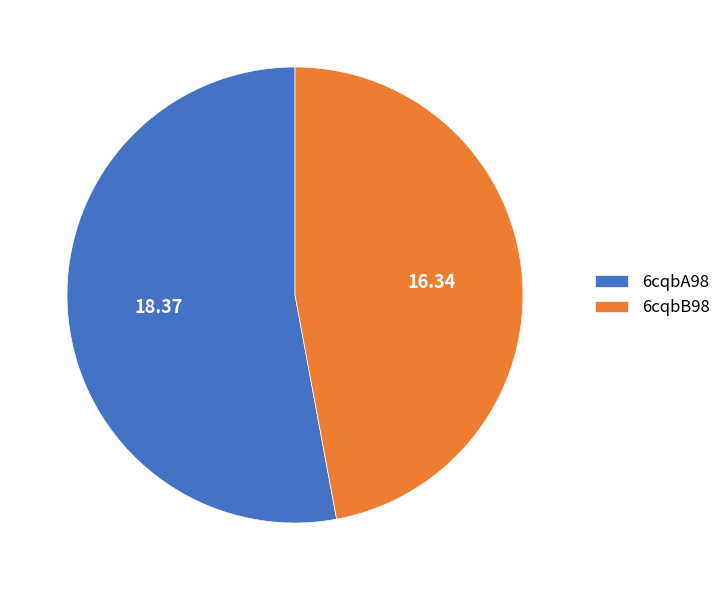

Is there a majority slice in this chart?

Yes